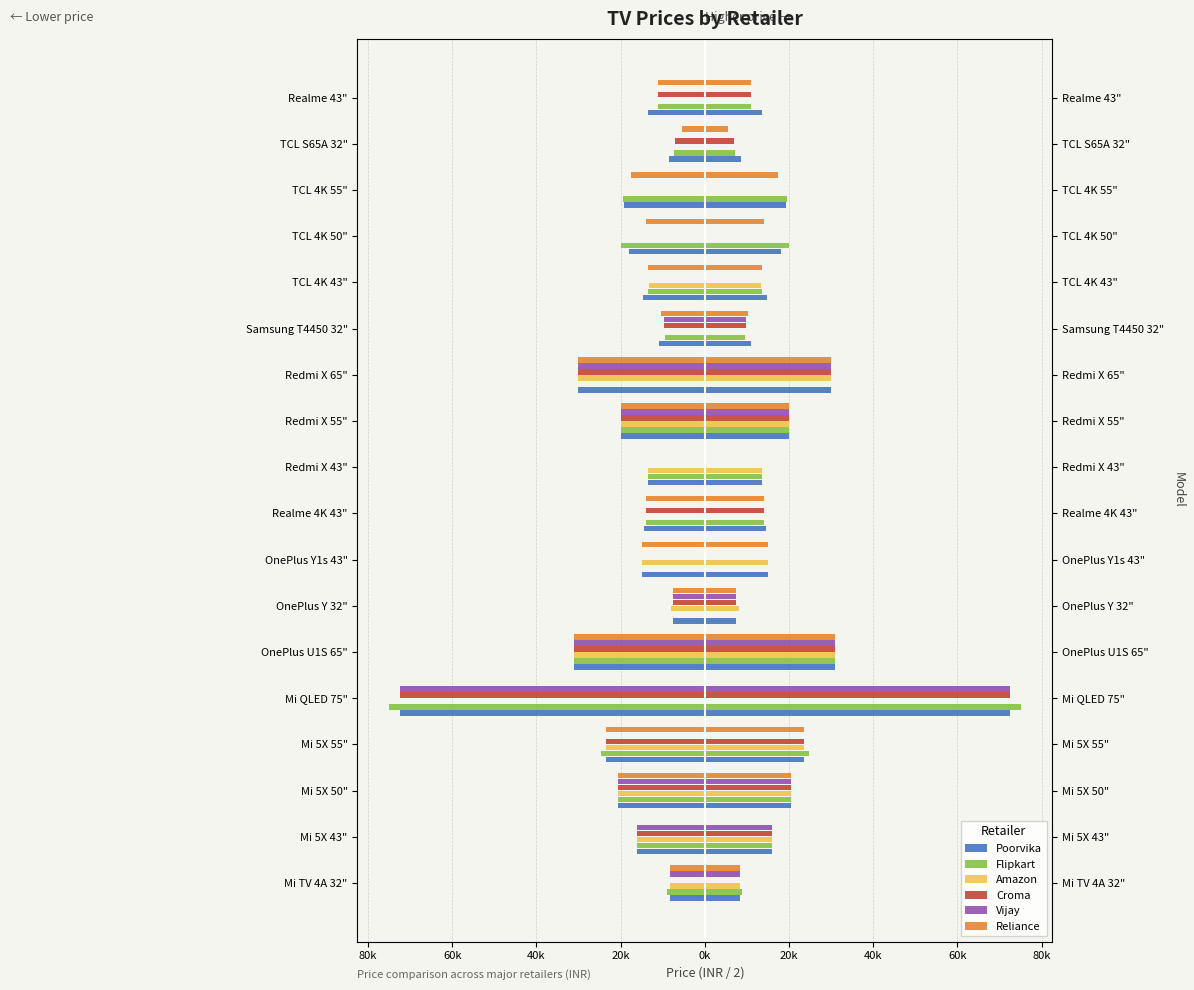

Reading left to right, transcribe all the data shown in this chart.

Poorvika: -8249.5	-15999.5	-20499.5	-23499.5	-72499.5	-30999.5	-7499.5	-14999.5	-14499.5	-13499.5	-19999.5	-29999.5	-10945.0	-14745.0	-18000.0	-19250.0	-8495.0	-13499.5
Flipkart: -8916.5	-15999.5	-20499.5	-24749.5	-74999.5	-30999.5	0.0	0.0	-13999.5	-13500.0	-19999.5	0.0	-9450.0	-13499.5	-19999.5	-19495.0	-7249.5	-10999.5
Amazon: -8249.5	-15999.5	-20499.5	-23499.5	0.0	-30999.5	-7999.5	-14999.5	0.0	-13499.5	-19999.5	-29999.5	0.0	-13250.0	0.0	0.0	0.0	0.0
Croma: 0.0	-15999.5	-20499.5	-23499.5	-72499.5	-30999.5	-7499.5	0.0	-13999.5	0.0	-19999.5	-29999.5	-9750.0	0.0	0.0	0.0	-6995.0	-10999.5
Vijay: -8249.5	-15999.5	-20499.5	0.0	-72499.5	-30999.5	-7499.5	0.0	0.0	0.0	-19999.5	-29999.5	-9750.0	0.0	0.0	0.0	0.0	0.0
Reliance: -8249.5	0.0	-20499.5	-23499.5	0.0	-30999.5	-7499.5	-14999.5	-13999.5	0.0	-19999.5	-29999.5	-10345.0	-13495.0	-13995.0	-17495.0	-5495.0	-10999.5